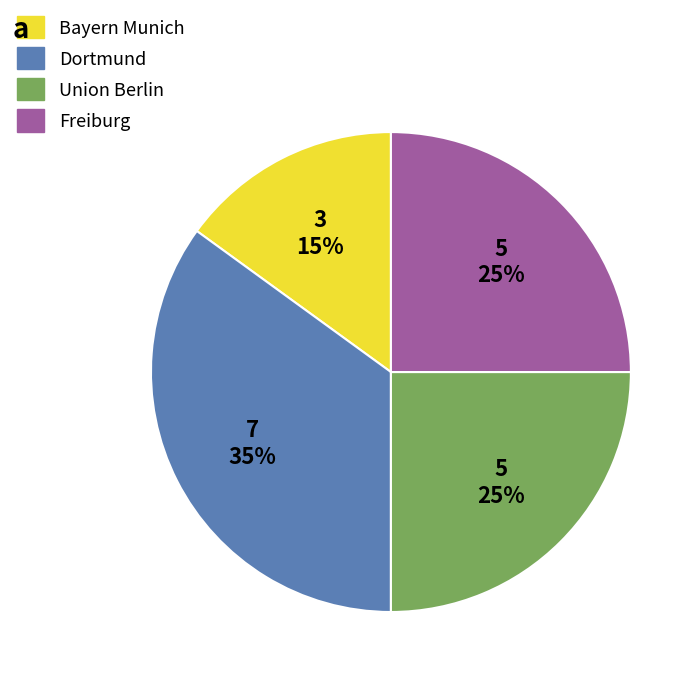

What is the largest slice in the pie chart?

Dortmund